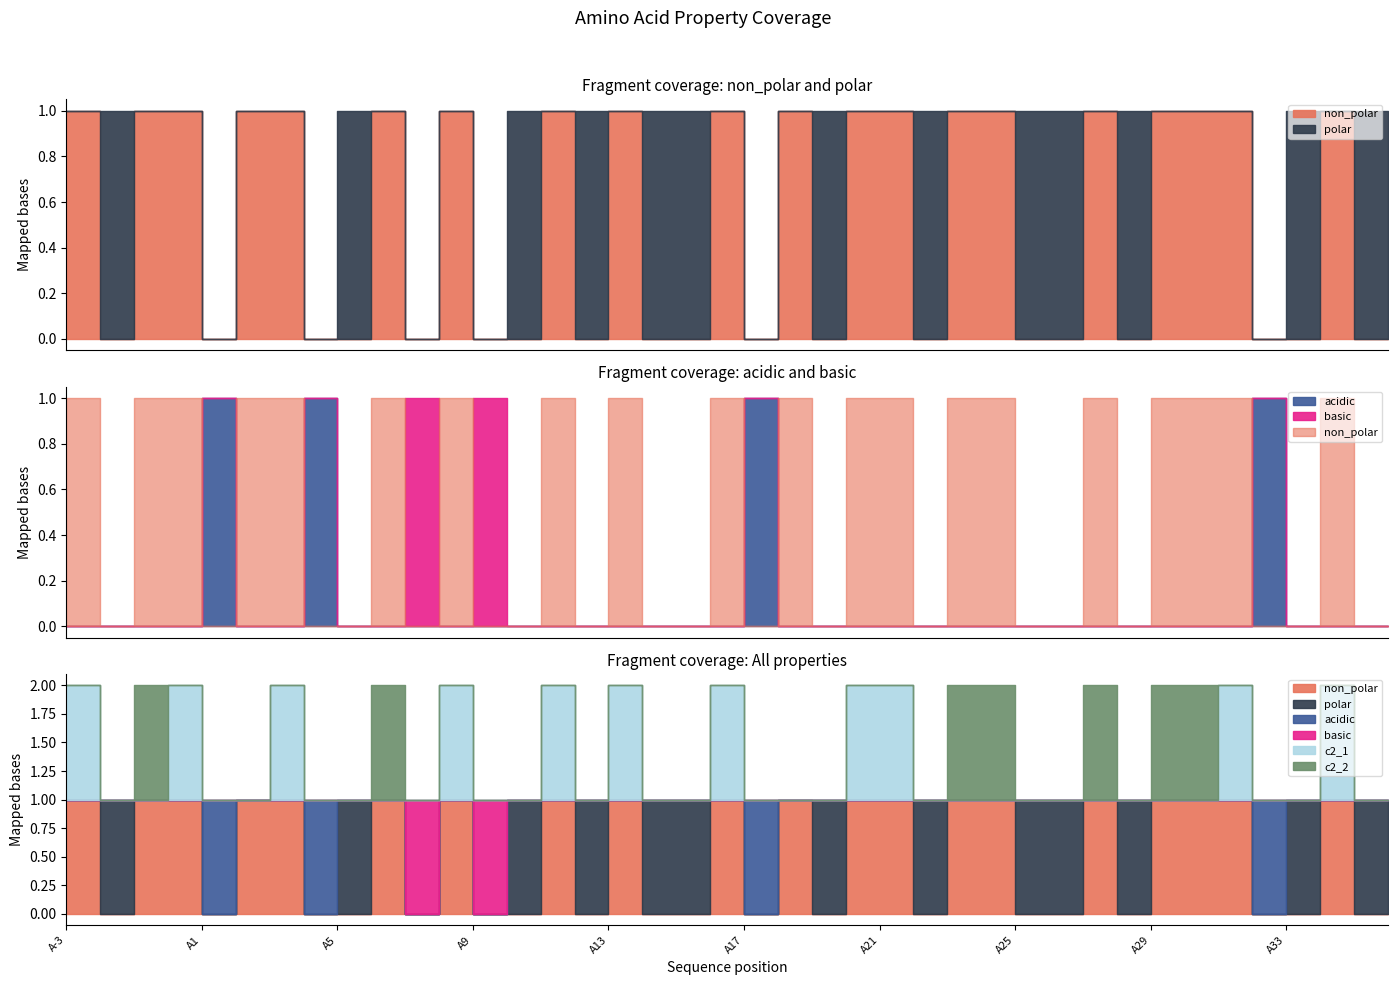

True or false: acidic has more than 1 points higher than both neighbors.

True